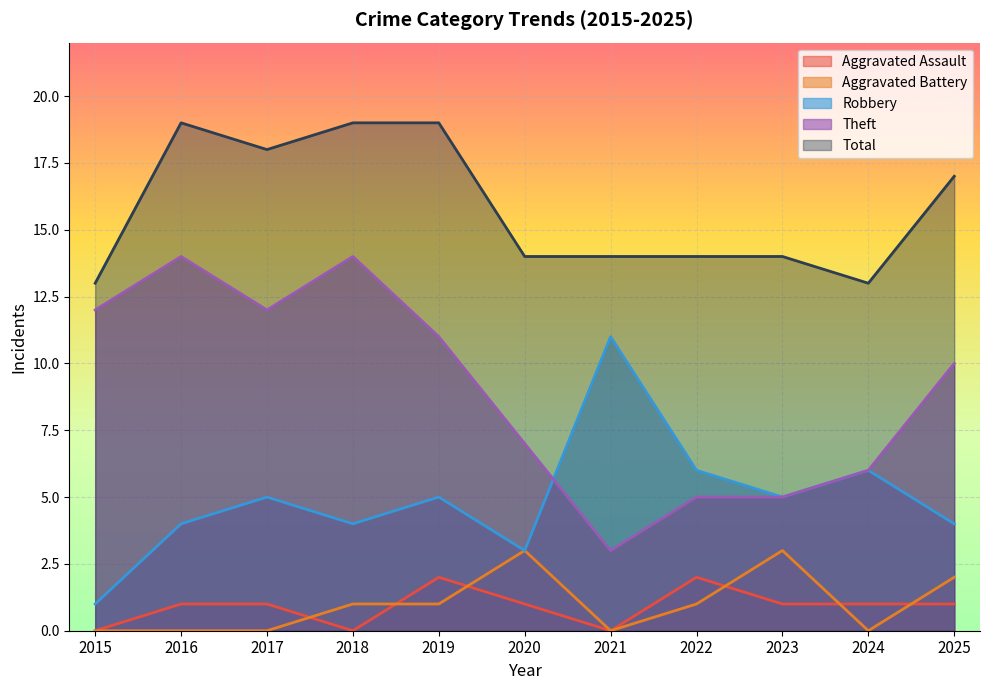

True or false: Total has a value of 23 at 2020.

False